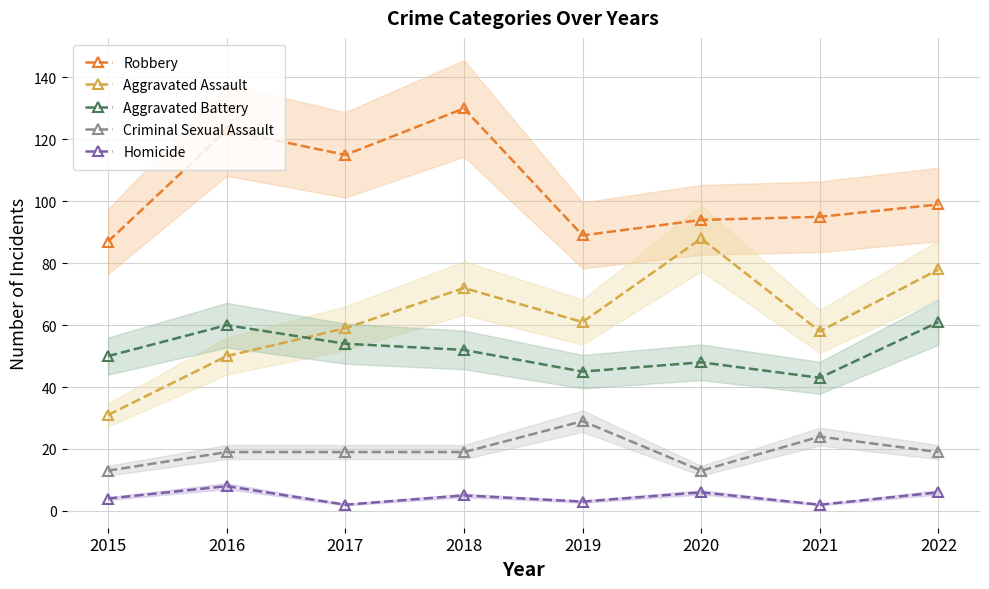

How many data points in Robbery are above 99?

3